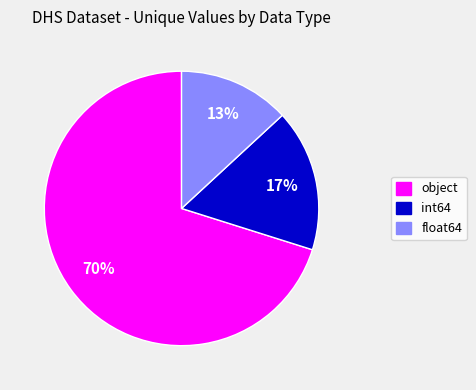

Does int64 account for over 50% of the chart?

No